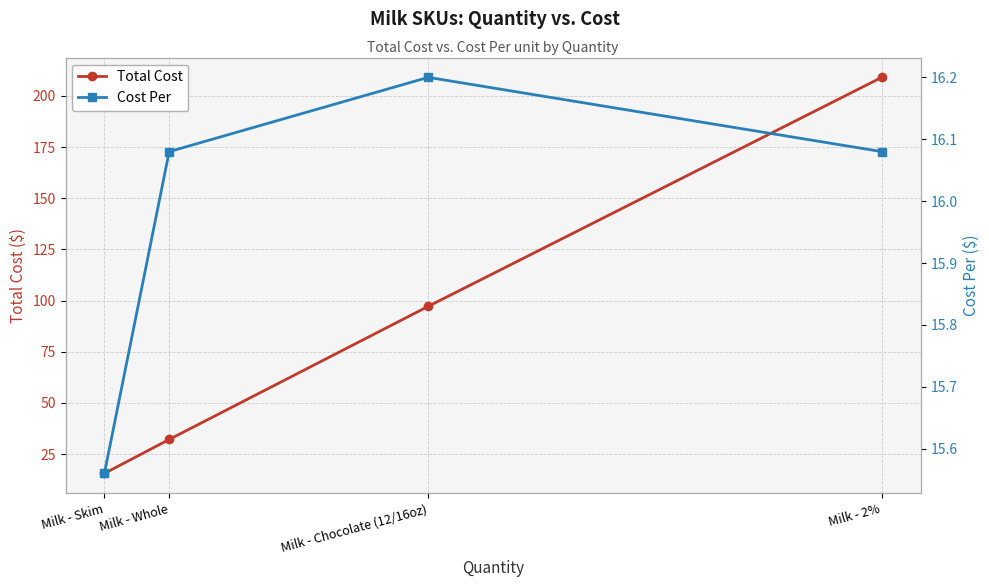

What is the value of the Total Cost point at the 3rd from the left?

97.2